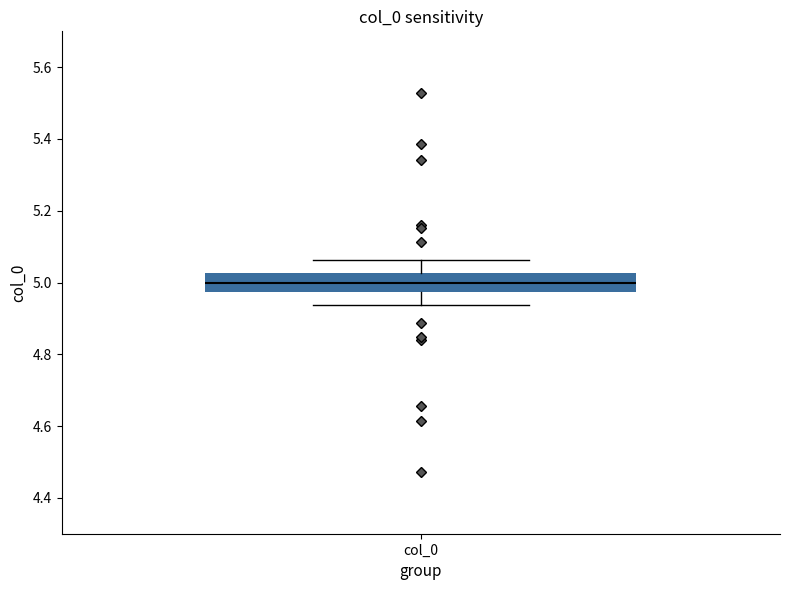

Read this box plot against the y-axis: the position of the median line, the range covered by the box, and the ends of both whiskers. The values are not printed on the chart, so give them approximately, as read against the axis.

median 5.00, box 4.98 to 5.02, whiskers 4.94 to 5.06